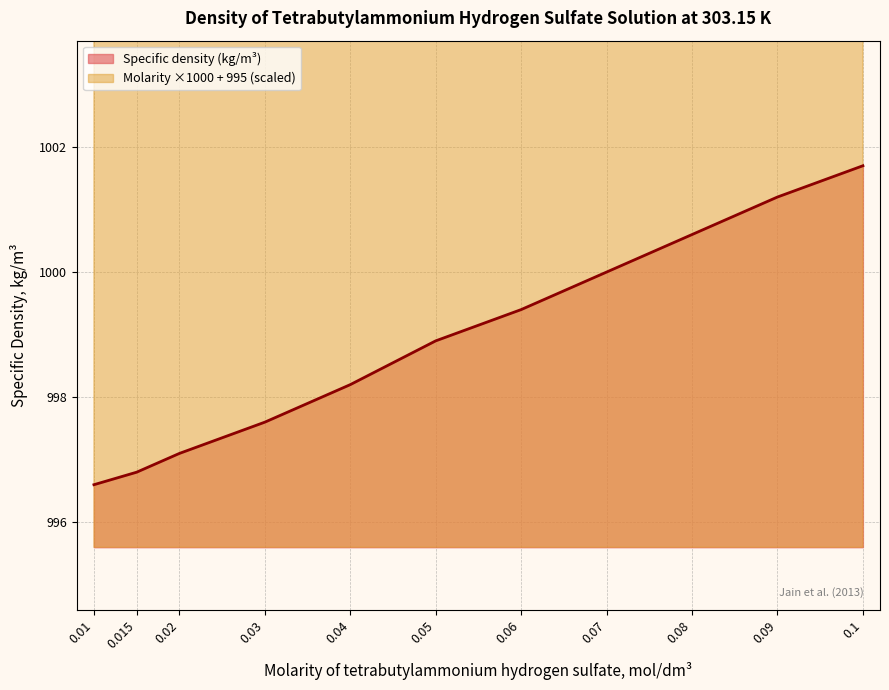

Which series has the largest total across all categories?

Molarity (mol/dm3)